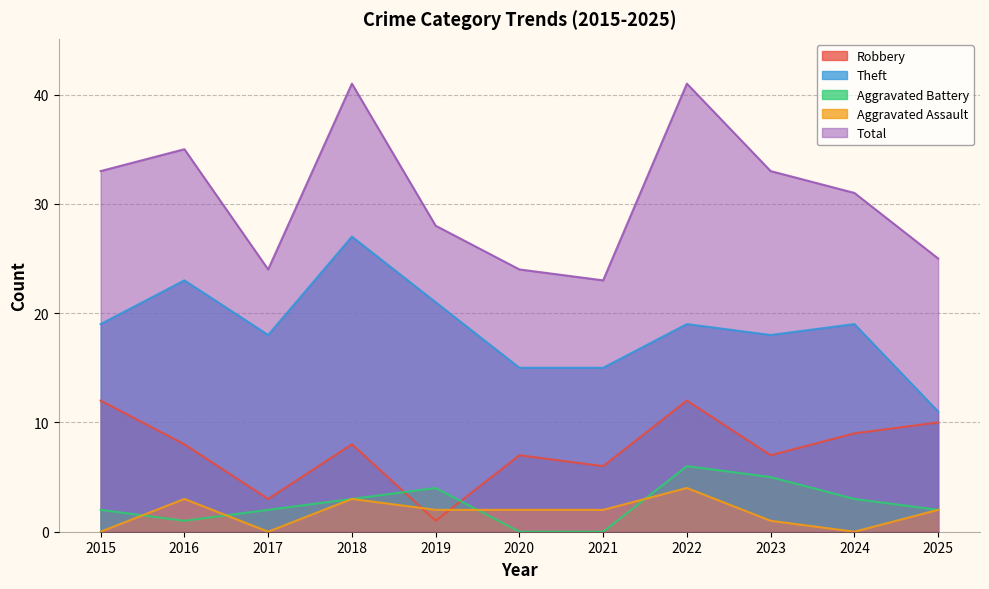

Reading right to left, list all the values displayed in this chart.

Robbery: 2025=10	2024=9	2023=7	2022=12	2021=6	2020=7	2019=1	2018=8	2017=3	2016=8	2015=12
Theft: 2025=11	2024=19	2023=18	2022=19	2021=15	2020=15	2019=21	2018=27	2017=18	2016=23	2015=19
Aggravated Battery: 2025=2	2024=3	2023=5	2022=6	2021=0	2020=0	2019=4	2018=3	2017=2	2016=1	2015=2
Aggravated Assault: 2025=2	2024=0	2023=1	2022=4	2021=2	2020=2	2019=2	2018=3	2017=0	2016=3	2015=0
Total: 2025=25	2024=31	2023=33	2022=41	2021=23	2020=24	2019=28	2018=41	2017=24	2016=35	2015=33